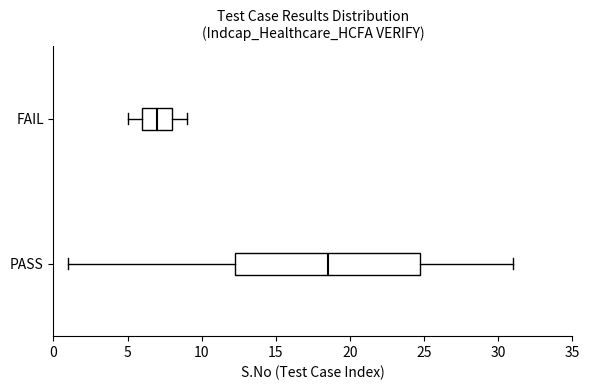

Where is the left edge of the box for FAIL on the x-axis? The values are not printed on the chart, so give them approximately, as read against the axis.

6.0